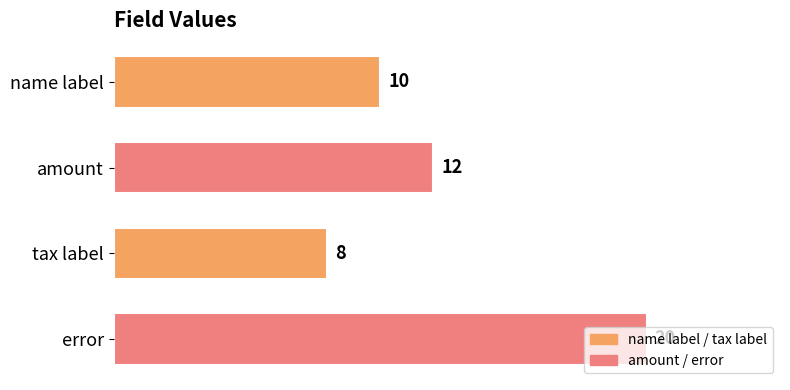

What is the difference between the second highest and minimum values?

4